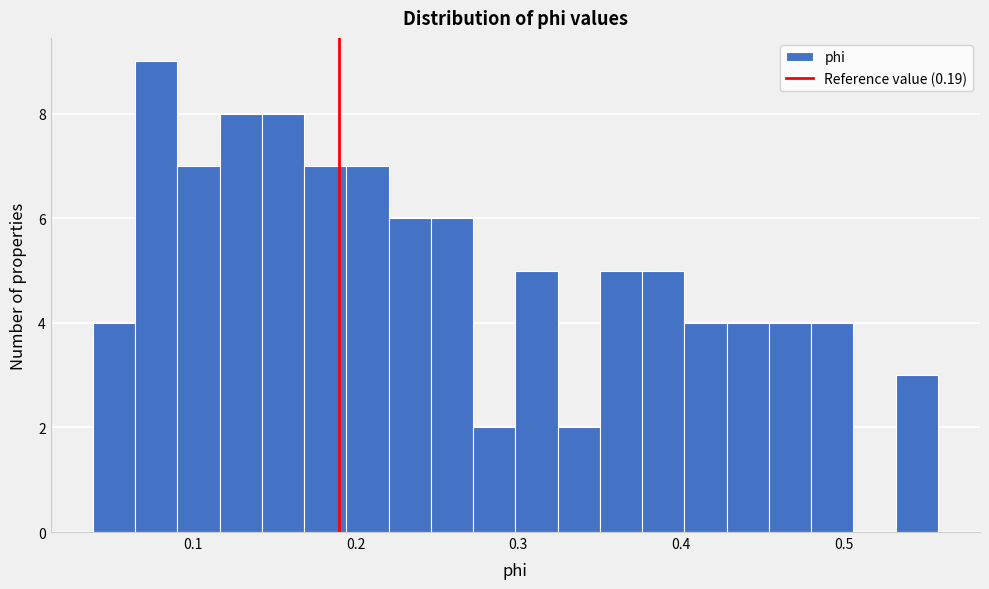

Around what value on the x-axis is the tallest bar? Give the approximate position of its centre, as read against the axis.

0.08